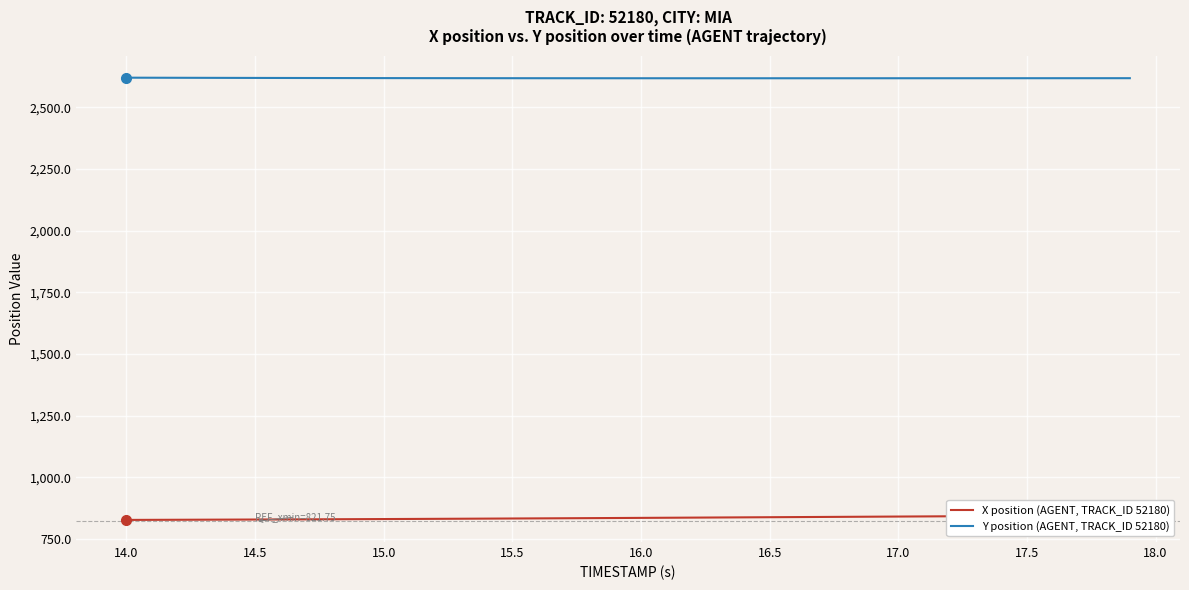

True or false: X position (AGENT, TRACK_ID 52180) has more than 1 points higher than both neighbors.

False